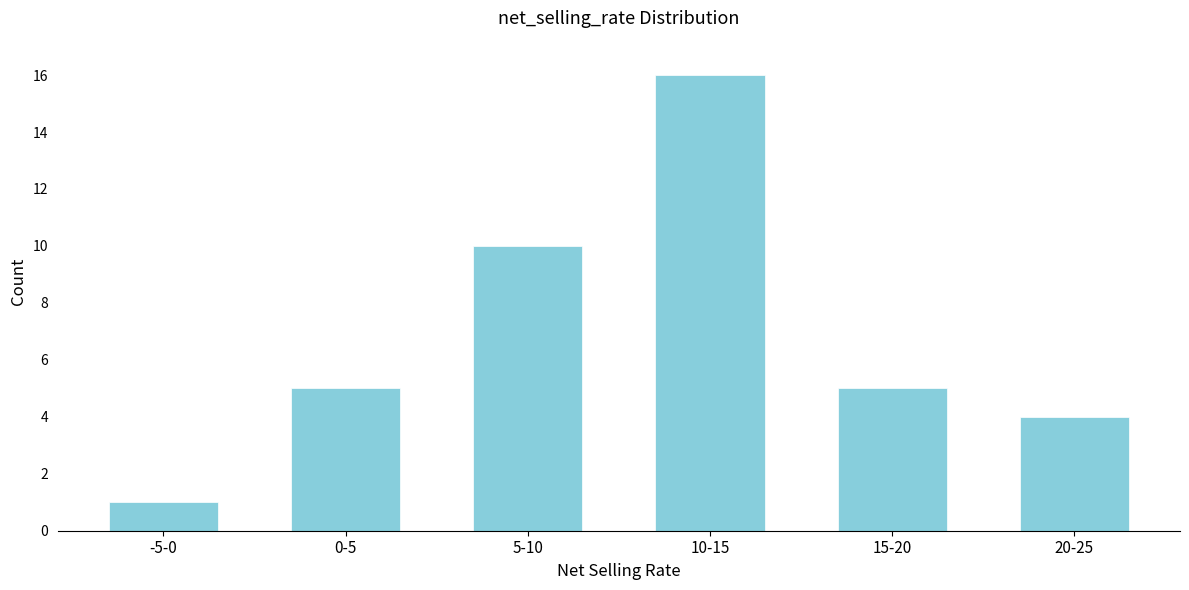

Reading left to right, transcribe all the data shown in this chart.

1	5	10	16	5	4